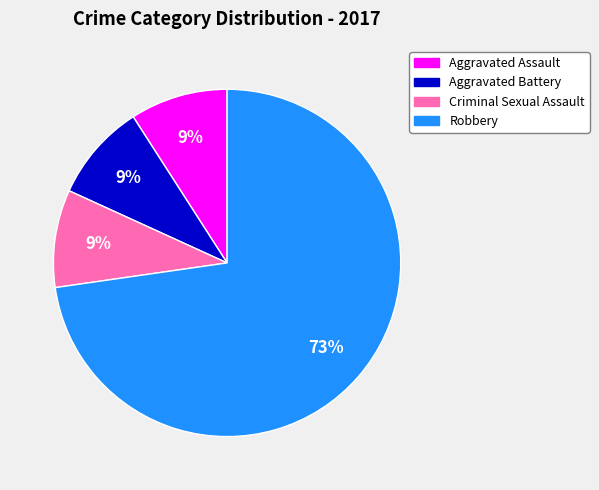

Does Aggravated Battery account for over 50% of the chart?

No